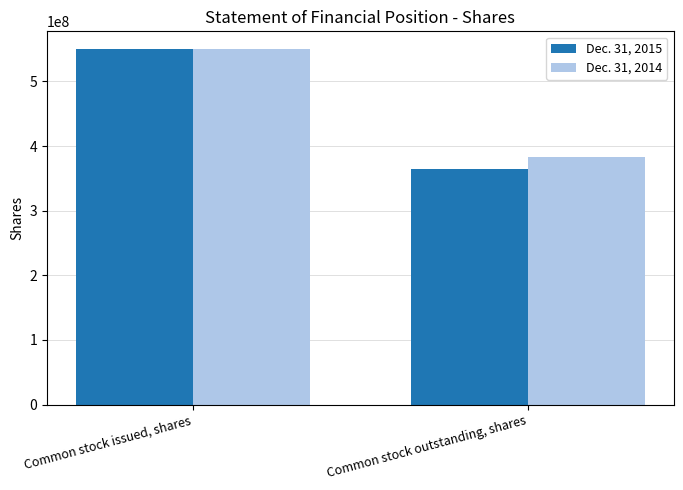

Reading left to right, list all the values displayed in this chart.

Dec. 31, 2015: 550035604	363710073
Dec. 31, 2014: 550035604	383196213